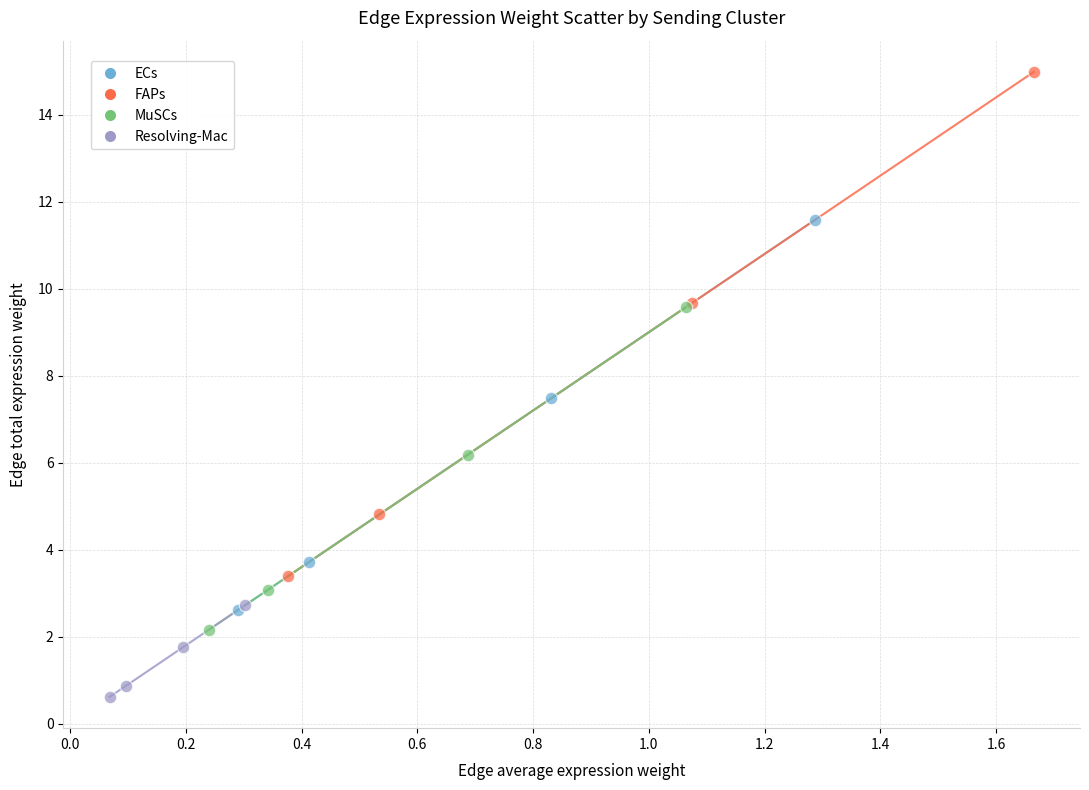

Which series contains the highest Y value?

FAPs